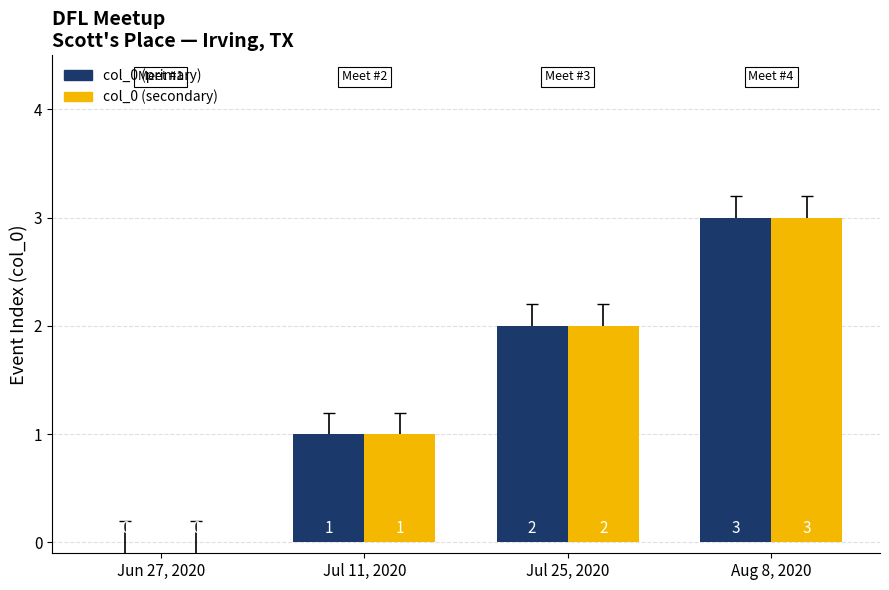

How many groups of bars are there?

4